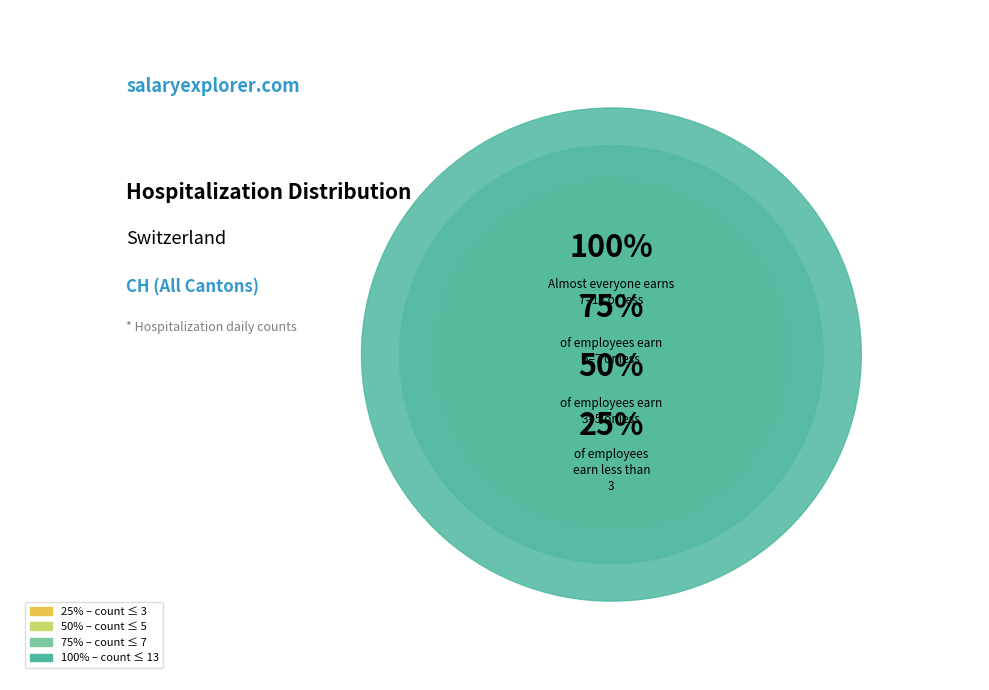

Is there a majority slice in this chart?

No